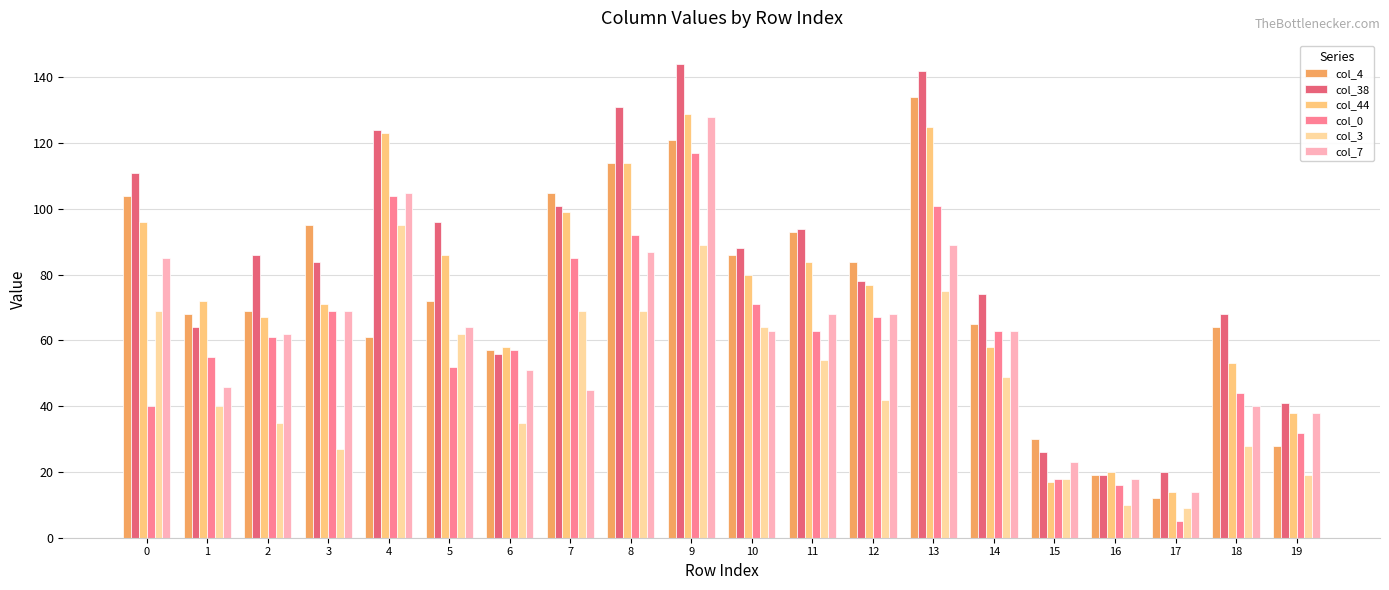

What is the value of the col_44 bar at the 18th from the left?

14